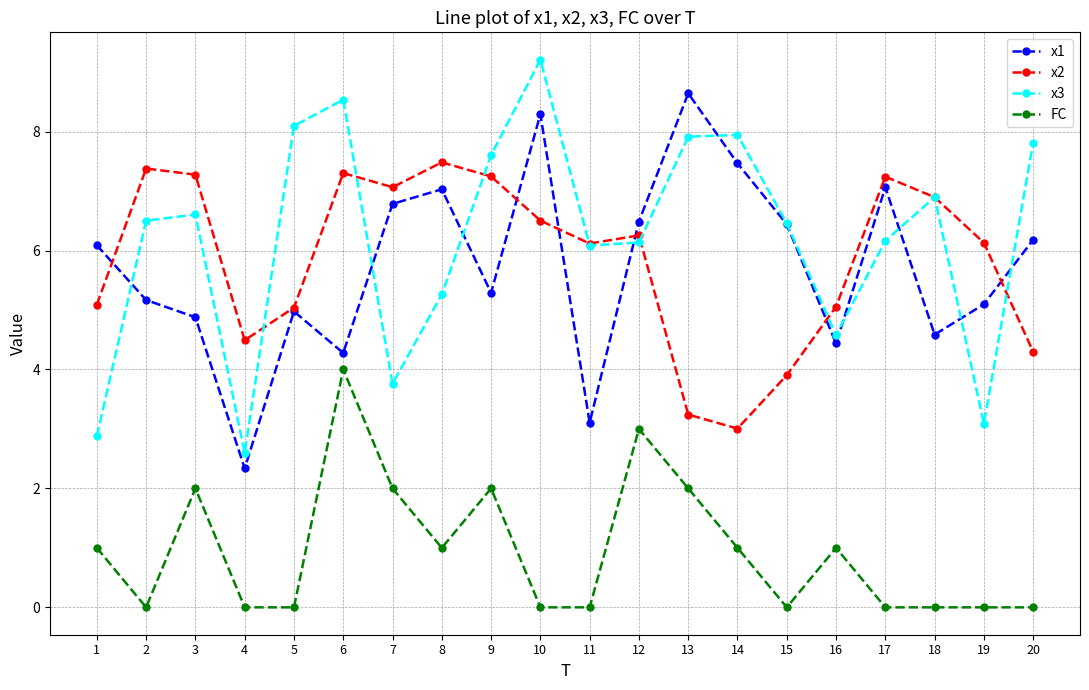

At which category does the chart reach its peak across all series?

10